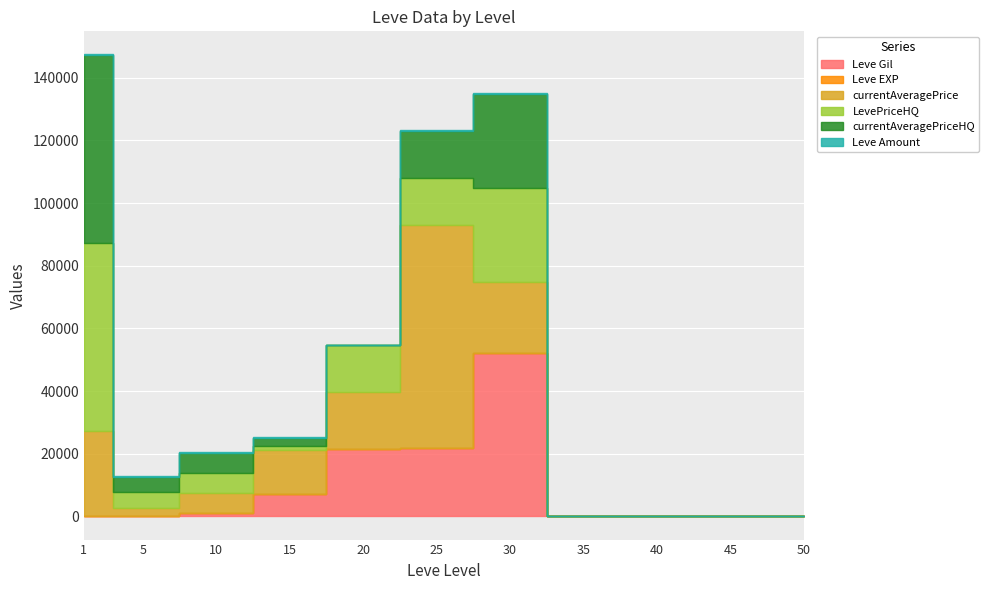

The LevePriceHQ series shows 6684 at 5. True or false?

False